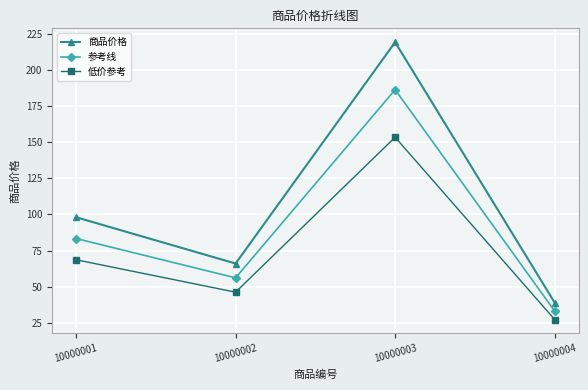

What is the total value across all series at 10000001?

249.9